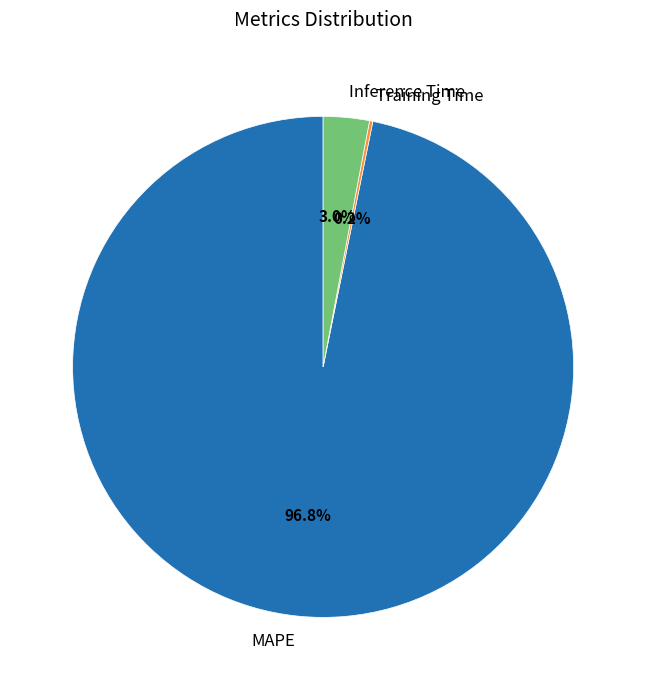

How much of the chart is everything except Inference Time?

97.0%